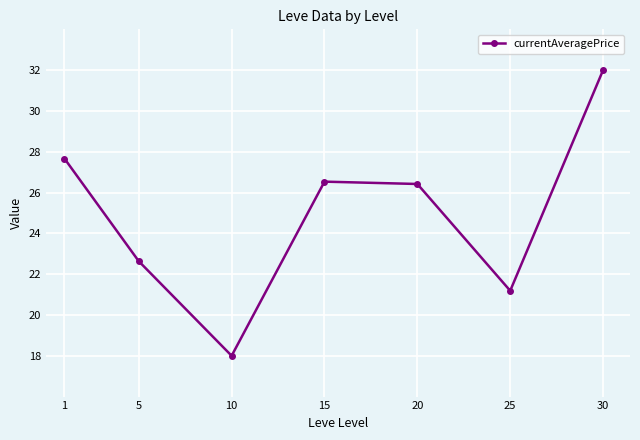

Count the number of values greater than 26.

4